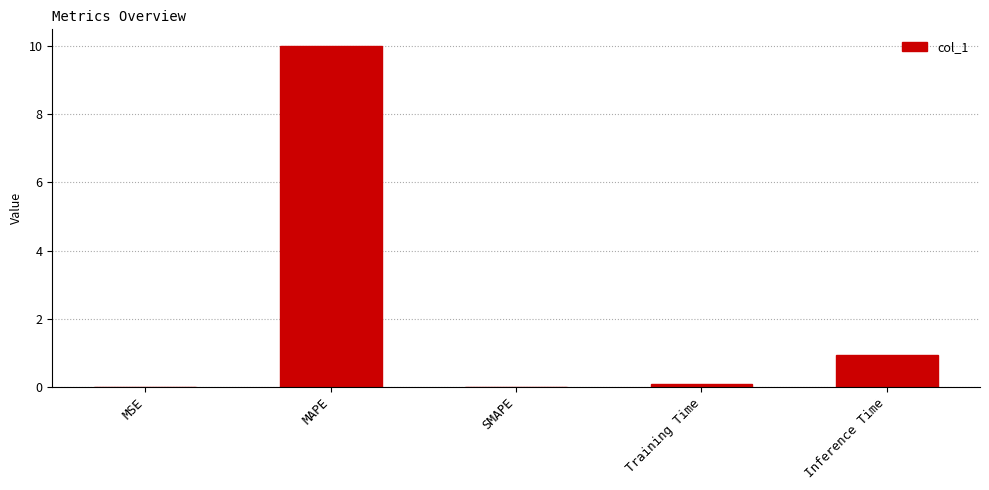

What is the sum of all values?

11.0